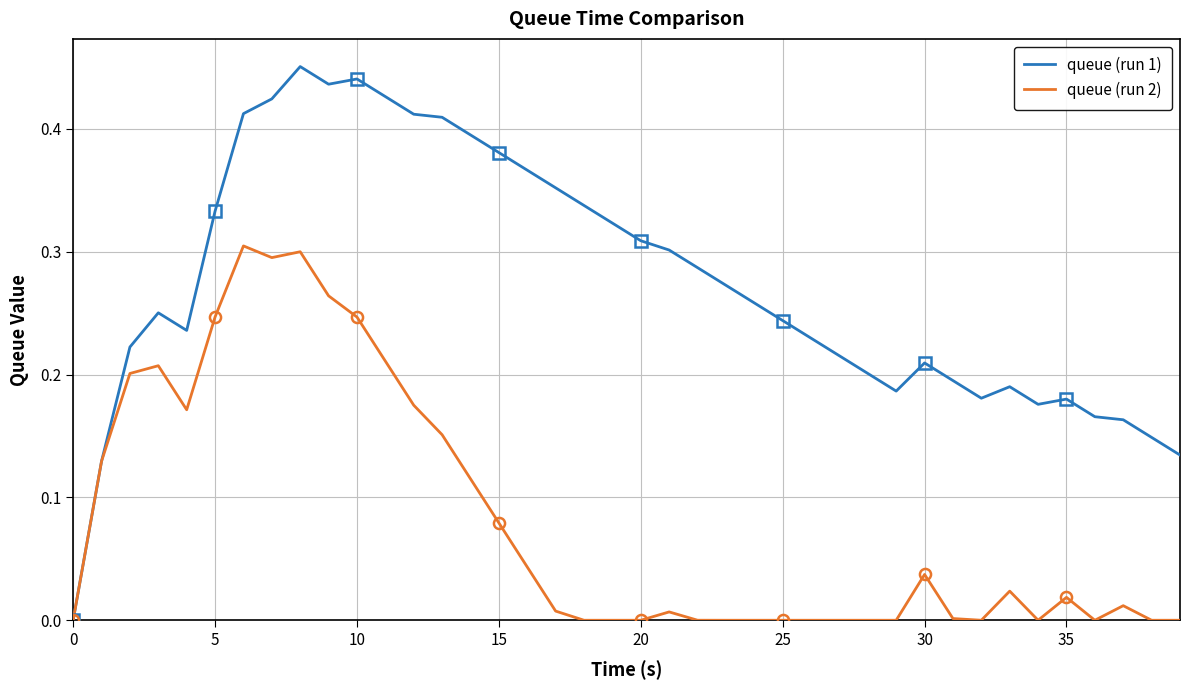

True or false: queue (run 1) and queue (run 2) cross at least once.

False